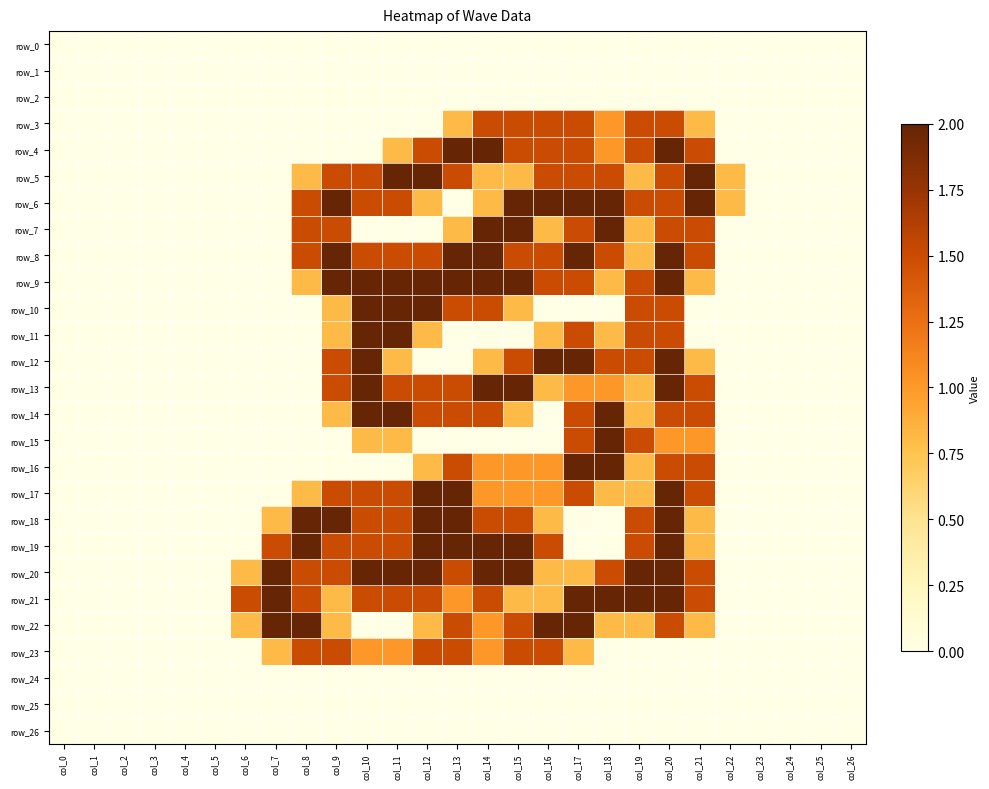

Reading right to left, extract all data points from this chart.

row_0: col_26=0.0	col_25=0.0	col_24=0.0	col_23=0.0	col_22=0.0	col_21=0.0	col_20=0.0	col_19=0.0	col_18=0.0	col_17=0.0	col_16=0.0	col_15=0.0	col_14=0.0	col_13=0.0	col_12=0.0	col_11=0.0	col_10=0.0	col_9=0.0	col_8=0.0	col_7=0.0	col_6=0.0	col_5=0.0	col_4=0.0	col_3=0.0	col_2=0.0	col_1=0.0	col_0=0.0
row_1: col_26=0.0	col_25=0.0	col_24=0.0	col_23=0.0	col_22=0.0	col_21=0.0	col_20=0.0	col_19=0.0	col_18=0.0	col_17=0.0	col_16=0.0	col_15=0.0	col_14=0.0	col_13=0.0	col_12=0.0	col_11=0.0	col_10=0.0	col_9=0.0	col_8=0.0	col_7=0.0	col_6=0.0	col_5=0.0	col_4=0.0	col_3=0.0	col_2=0.0	col_1=0.0	col_0=0.0
row_2: col_26=0.0	col_25=0.0	col_24=0.0	col_23=0.0	col_22=0.0	col_21=0.0	col_20=0.0	col_19=0.0	col_18=0.0	col_17=0.0	col_16=0.0	col_15=0.0	col_14=0.0	col_13=0.0	col_12=0.0	col_11=0.0	col_10=0.0	col_9=0.0	col_8=0.0	col_7=0.0	col_6=0.0	col_5=0.0	col_4=0.0	col_3=0.0	col_2=0.0	col_1=0.0	col_0=0.0
row_3: col_26=0.0	col_25=0.0	col_24=0.0	col_23=0.0	col_22=0.0	col_21=0.8	col_20=1.5	col_19=1.5	col_18=1.0	col_17=1.5	col_16=1.5	col_15=1.5	col_14=1.5	col_13=0.8	col_12=0.0	col_11=0.0	col_10=0.0	col_9=0.0	col_8=0.0	col_7=0.0	col_6=0.0	col_5=0.0	col_4=0.0	col_3=0.0	col_2=0.0	col_1=0.0	col_0=0.0
row_4: col_26=0.0	col_25=0.0	col_24=0.0	col_23=0.0	col_22=0.0	col_21=1.5	col_20=2.0	col_19=1.5	col_18=1.0	col_17=1.5	col_16=1.5	col_15=1.5	col_14=2.0	col_13=2.0	col_12=1.5	col_11=0.8	col_10=0.0	col_9=0.0	col_8=0.0	col_7=0.0	col_6=0.0	col_5=0.0	col_4=0.0	col_3=0.0	col_2=0.0	col_1=0.0	col_0=0.0
row_5: col_26=0.0	col_25=0.0	col_24=0.0	col_23=0.0	col_22=0.8	col_21=2.0	col_20=1.5	col_19=0.8	col_18=1.5	col_17=1.5	col_16=1.5	col_15=0.8	col_14=0.8	col_13=1.5	col_12=2.0	col_11=2.0	col_10=1.5	col_9=1.5	col_8=0.8	col_7=0.0	col_6=0.0	col_5=0.0	col_4=0.0	col_3=0.0	col_2=0.0	col_1=0.0	col_0=0.0
row_6: col_26=0.0	col_25=0.0	col_24=0.0	col_23=0.0	col_22=0.8	col_21=2.0	col_20=1.5	col_19=1.5	col_18=2.0	col_17=2.0	col_16=2.0	col_15=2.0	col_14=0.8	col_13=0.0	col_12=0.8	col_11=1.5	col_10=1.5	col_9=2.0	col_8=1.5	col_7=0.0	col_6=0.0	col_5=0.0	col_4=0.0	col_3=0.0	col_2=0.0	col_1=0.0	col_0=0.0
row_7: col_26=0.0	col_25=0.0	col_24=0.0	col_23=0.0	col_22=0.0	col_21=1.5	col_20=1.5	col_19=0.8	col_18=2.0	col_17=1.5	col_16=0.8	col_15=2.0	col_14=2.0	col_13=0.8	col_12=0.0	col_11=0.0	col_10=0.0	col_9=1.5	col_8=1.5	col_7=0.0	col_6=0.0	col_5=0.0	col_4=0.0	col_3=0.0	col_2=0.0	col_1=0.0	col_0=0.0
row_8: col_26=0.0	col_25=0.0	col_24=0.0	col_23=0.0	col_22=0.0	col_21=1.5	col_20=2.0	col_19=0.8	col_18=1.5	col_17=2.0	col_16=1.5	col_15=1.5	col_14=2.0	col_13=2.0	col_12=1.5	col_11=1.5	col_10=1.5	col_9=2.0	col_8=1.5	col_7=0.0	col_6=0.0	col_5=0.0	col_4=0.0	col_3=0.0	col_2=0.0	col_1=0.0	col_0=0.0
row_9: col_26=0.0	col_25=0.0	col_24=0.0	col_23=0.0	col_22=0.0	col_21=0.8	col_20=2.0	col_19=1.5	col_18=0.8	col_17=1.5	col_16=1.5	col_15=2.0	col_14=2.0	col_13=2.0	col_12=2.0	col_11=2.0	col_10=2.0	col_9=2.0	col_8=0.8	col_7=0.0	col_6=0.0	col_5=0.0	col_4=0.0	col_3=0.0	col_2=0.0	col_1=0.0	col_0=0.0
row_10: col_26=0.0	col_25=0.0	col_24=0.0	col_23=0.0	col_22=0.0	col_21=0.0	col_20=1.5	col_19=1.5	col_18=0.0	col_17=0.0	col_16=0.0	col_15=0.8	col_14=1.5	col_13=1.5	col_12=2.0	col_11=2.0	col_10=2.0	col_9=0.8	col_8=0.0	col_7=0.0	col_6=0.0	col_5=0.0	col_4=0.0	col_3=0.0	col_2=0.0	col_1=0.0	col_0=0.0
row_11: col_26=0.0	col_25=0.0	col_24=0.0	col_23=0.0	col_22=0.0	col_21=0.0	col_20=1.5	col_19=1.5	col_18=0.8	col_17=1.5	col_16=0.8	col_15=0.0	col_14=0.0	col_13=0.0	col_12=0.8	col_11=2.0	col_10=2.0	col_9=0.8	col_8=0.0	col_7=0.0	col_6=0.0	col_5=0.0	col_4=0.0	col_3=0.0	col_2=0.0	col_1=0.0	col_0=0.0
row_12: col_26=0.0	col_25=0.0	col_24=0.0	col_23=0.0	col_22=0.0	col_21=0.8	col_20=2.0	col_19=1.5	col_18=1.5	col_17=2.0	col_16=2.0	col_15=1.5	col_14=0.8	col_13=0.0	col_12=0.0	col_11=0.8	col_10=2.0	col_9=1.5	col_8=0.0	col_7=0.0	col_6=0.0	col_5=0.0	col_4=0.0	col_3=0.0	col_2=0.0	col_1=0.0	col_0=0.0
row_13: col_26=0.0	col_25=0.0	col_24=0.0	col_23=0.0	col_22=0.0	col_21=1.5	col_20=2.0	col_19=0.8	col_18=1.0	col_17=1.0	col_16=0.8	col_15=2.0	col_14=2.0	col_13=1.5	col_12=1.5	col_11=1.5	col_10=2.0	col_9=1.5	col_8=0.0	col_7=0.0	col_6=0.0	col_5=0.0	col_4=0.0	col_3=0.0	col_2=0.0	col_1=0.0	col_0=0.0
row_14: col_26=0.0	col_25=0.0	col_24=0.0	col_23=0.0	col_22=0.0	col_21=1.5	col_20=1.5	col_19=0.8	col_18=2.0	col_17=1.5	col_16=0.0	col_15=0.8	col_14=1.5	col_13=1.5	col_12=1.5	col_11=2.0	col_10=2.0	col_9=0.8	col_8=0.0	col_7=0.0	col_6=0.0	col_5=0.0	col_4=0.0	col_3=0.0	col_2=0.0	col_1=0.0	col_0=0.0
row_15: col_26=0.0	col_25=0.0	col_24=0.0	col_23=0.0	col_22=0.0	col_21=1.0	col_20=1.0	col_19=1.5	col_18=2.0	col_17=1.5	col_16=0.0	col_15=0.0	col_14=0.0	col_13=0.0	col_12=0.0	col_11=0.8	col_10=0.8	col_9=0.0	col_8=0.0	col_7=0.0	col_6=0.0	col_5=0.0	col_4=0.0	col_3=0.0	col_2=0.0	col_1=0.0	col_0=0.0
row_16: col_26=0.0	col_25=0.0	col_24=0.0	col_23=0.0	col_22=0.0	col_21=1.5	col_20=1.5	col_19=0.8	col_18=2.0	col_17=2.0	col_16=1.0	col_15=1.0	col_14=1.0	col_13=1.5	col_12=0.8	col_11=0.0	col_10=0.0	col_9=0.0	col_8=0.0	col_7=0.0	col_6=0.0	col_5=0.0	col_4=0.0	col_3=0.0	col_2=0.0	col_1=0.0	col_0=0.0
row_17: col_26=0.0	col_25=0.0	col_24=0.0	col_23=0.0	col_22=0.0	col_21=1.5	col_20=2.0	col_19=0.8	col_18=0.8	col_17=1.5	col_16=1.0	col_15=1.0	col_14=1.0	col_13=2.0	col_12=2.0	col_11=1.5	col_10=1.5	col_9=1.5	col_8=0.8	col_7=0.0	col_6=0.0	col_5=0.0	col_4=0.0	col_3=0.0	col_2=0.0	col_1=0.0	col_0=0.0
row_18: col_26=0.0	col_25=0.0	col_24=0.0	col_23=0.0	col_22=0.0	col_21=0.8	col_20=2.0	col_19=1.5	col_18=0.0	col_17=0.0	col_16=0.8	col_15=1.5	col_14=1.5	col_13=2.0	col_12=2.0	col_11=1.5	col_10=1.5	col_9=2.0	col_8=2.0	col_7=0.8	col_6=0.0	col_5=0.0	col_4=0.0	col_3=0.0	col_2=0.0	col_1=0.0	col_0=0.0
row_19: col_26=0.0	col_25=0.0	col_24=0.0	col_23=0.0	col_22=0.0	col_21=0.8	col_20=2.0	col_19=1.5	col_18=0.0	col_17=0.0	col_16=1.5	col_15=2.0	col_14=2.0	col_13=2.0	col_12=2.0	col_11=1.5	col_10=1.5	col_9=1.5	col_8=2.0	col_7=1.5	col_6=0.0	col_5=0.0	col_4=0.0	col_3=0.0	col_2=0.0	col_1=0.0	col_0=0.0
row_20: col_26=0.0	col_25=0.0	col_24=0.0	col_23=0.0	col_22=0.0	col_21=1.5	col_20=2.0	col_19=2.0	col_18=1.5	col_17=0.8	col_16=0.8	col_15=2.0	col_14=2.0	col_13=1.5	col_12=2.0	col_11=2.0	col_10=2.0	col_9=1.5	col_8=1.5	col_7=2.0	col_6=0.8	col_5=0.0	col_4=0.0	col_3=0.0	col_2=0.0	col_1=0.0	col_0=0.0
row_21: col_26=0.0	col_25=0.0	col_24=0.0	col_23=0.0	col_22=0.0	col_21=1.5	col_20=2.0	col_19=2.0	col_18=2.0	col_17=2.0	col_16=0.8	col_15=0.8	col_14=1.5	col_13=1.0	col_12=1.5	col_11=1.5	col_10=1.5	col_9=0.8	col_8=1.5	col_7=2.0	col_6=1.5	col_5=0.0	col_4=0.0	col_3=0.0	col_2=0.0	col_1=0.0	col_0=0.0
row_22: col_26=0.0	col_25=0.0	col_24=0.0	col_23=0.0	col_22=0.0	col_21=0.8	col_20=1.5	col_19=0.8	col_18=0.8	col_17=2.0	col_16=2.0	col_15=1.5	col_14=1.0	col_13=1.5	col_12=0.8	col_11=0.0	col_10=0.0	col_9=0.8	col_8=2.0	col_7=2.0	col_6=0.8	col_5=0.0	col_4=0.0	col_3=0.0	col_2=0.0	col_1=0.0	col_0=0.0
row_23: col_26=0.0	col_25=0.0	col_24=0.0	col_23=0.0	col_22=0.0	col_21=0.0	col_20=0.0	col_19=0.0	col_18=0.0	col_17=0.8	col_16=1.5	col_15=1.5	col_14=1.0	col_13=1.5	col_12=1.5	col_11=1.0	col_10=1.0	col_9=1.5	col_8=1.5	col_7=0.8	col_6=0.0	col_5=0.0	col_4=0.0	col_3=0.0	col_2=0.0	col_1=0.0	col_0=0.0
row_24: col_26=0.0	col_25=0.0	col_24=0.0	col_23=0.0	col_22=0.0	col_21=0.0	col_20=0.0	col_19=0.0	col_18=0.0	col_17=0.0	col_16=0.0	col_15=0.0	col_14=0.0	col_13=0.0	col_12=0.0	col_11=0.0	col_10=0.0	col_9=0.0	col_8=0.0	col_7=0.0	col_6=0.0	col_5=0.0	col_4=0.0	col_3=0.0	col_2=0.0	col_1=0.0	col_0=0.0
row_25: col_26=0.0	col_25=0.0	col_24=0.0	col_23=0.0	col_22=0.0	col_21=0.0	col_20=0.0	col_19=0.0	col_18=0.0	col_17=0.0	col_16=0.0	col_15=0.0	col_14=0.0	col_13=0.0	col_12=0.0	col_11=0.0	col_10=0.0	col_9=0.0	col_8=0.0	col_7=0.0	col_6=0.0	col_5=0.0	col_4=0.0	col_3=0.0	col_2=0.0	col_1=0.0	col_0=0.0
row_26: col_26=0.0	col_25=0.0	col_24=0.0	col_23=0.0	col_22=0.0	col_21=0.0	col_20=0.0	col_19=0.0	col_18=0.0	col_17=0.0	col_16=0.0	col_15=0.0	col_14=0.0	col_13=0.0	col_12=0.0	col_11=0.0	col_10=0.0	col_9=0.0	col_8=0.0	col_7=0.0	col_6=0.0	col_5=0.0	col_4=0.0	col_3=0.0	col_2=0.0	col_1=0.0	col_0=0.0